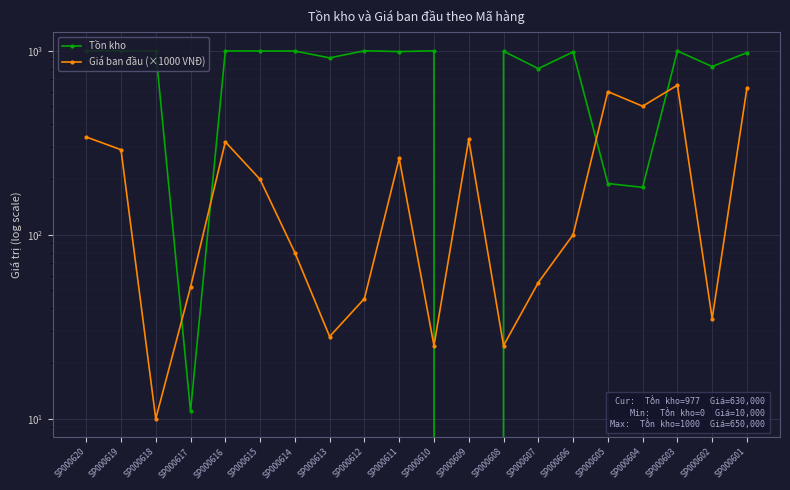

Which series has the widest spread of values?

Tồn kho